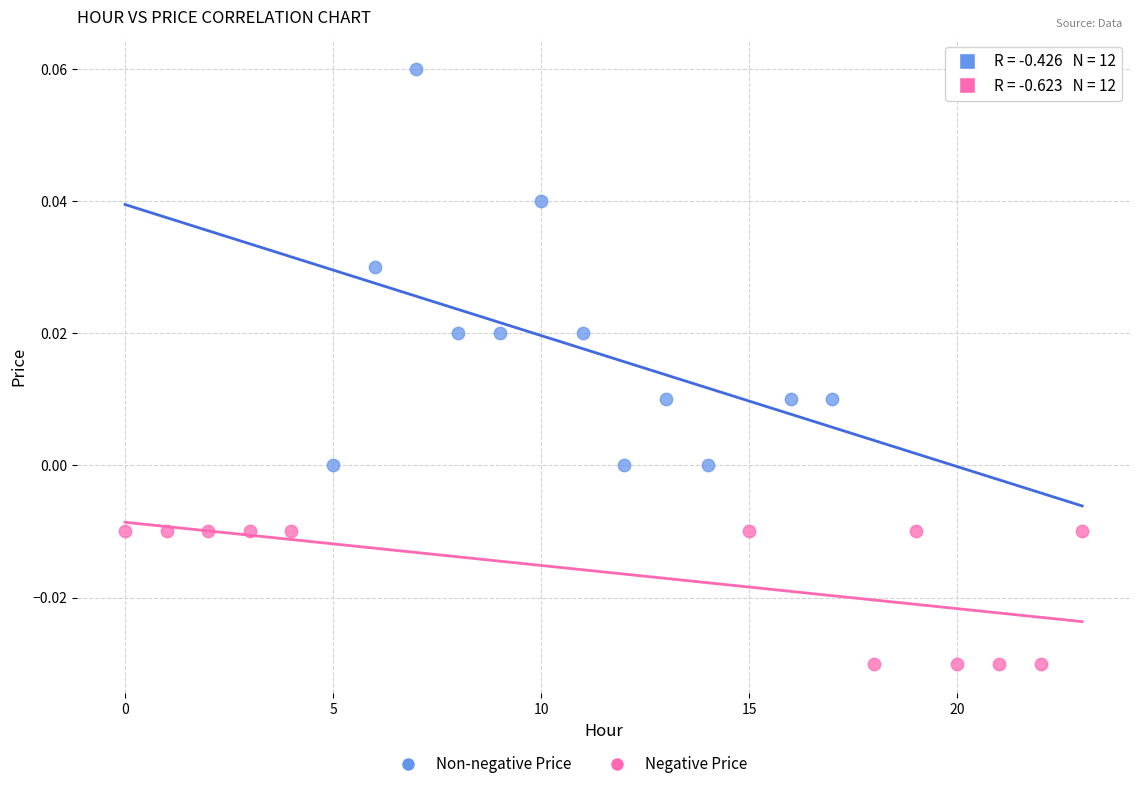

Which series reaches the maximum Y coordinate?

Non-negative Price